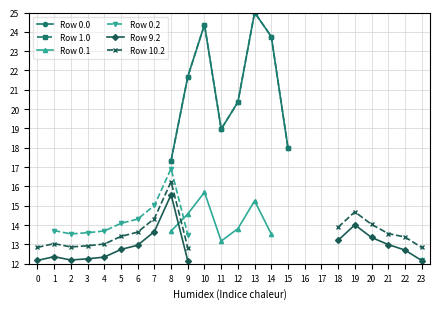

The value of Row 0.2 at 3 is 13.6. True or false?

True